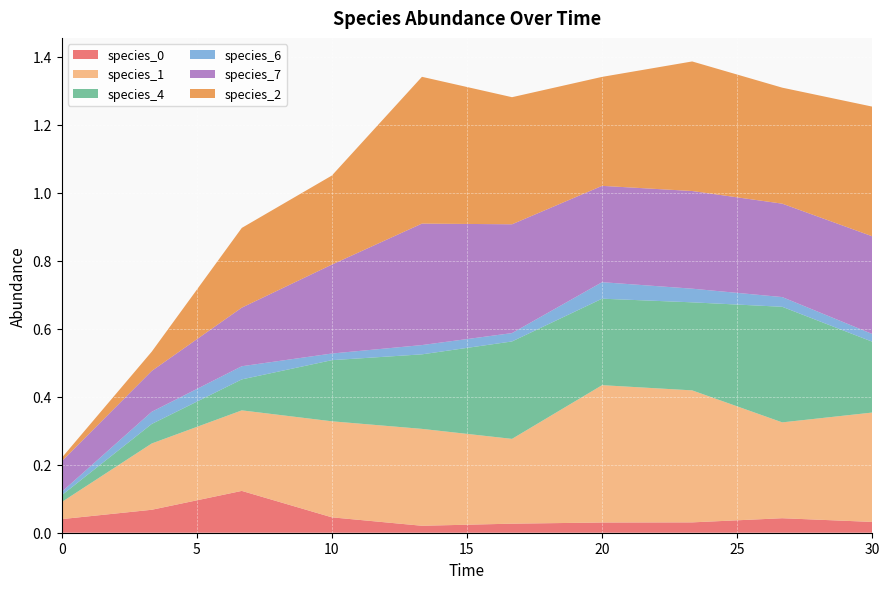

Reading left to right, transcribe all the data shown in this chart.

species_0: 0.0	0.1	0.1	0.0	0.0	0.0	0.0	0.0	0.0	0.0
species_1: 0.1	0.2	0.2	0.3	0.3	0.2	0.4	0.4	0.3	0.3
species_4: 0.0	0.1	0.1	0.2	0.2	0.3	0.3	0.3	0.3	0.2
species_6: 0.0	0.0	0.0	0.0	0.0	0.0	0.0	0.0	0.0	0.0
species_7: 0.1	0.1	0.2	0.3	0.4	0.3	0.3	0.3	0.3	0.3
species_2: 0.0	0.1	0.2	0.3	0.4	0.4	0.3	0.4	0.3	0.4